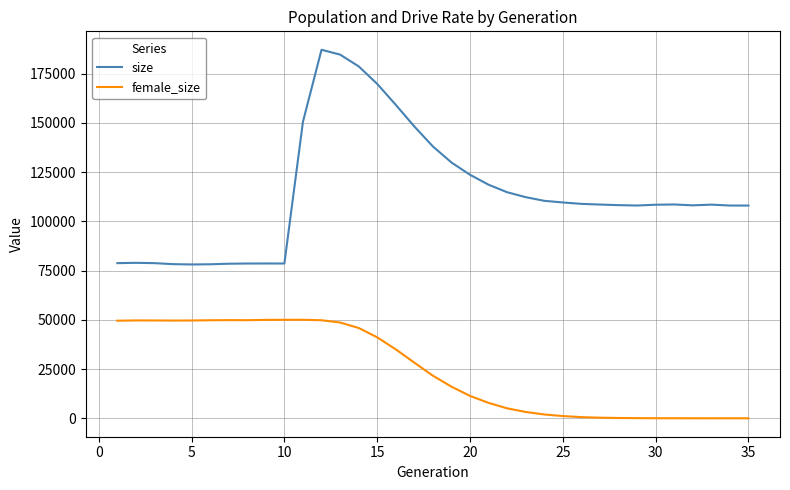

Which series has the widest spread of values?

size